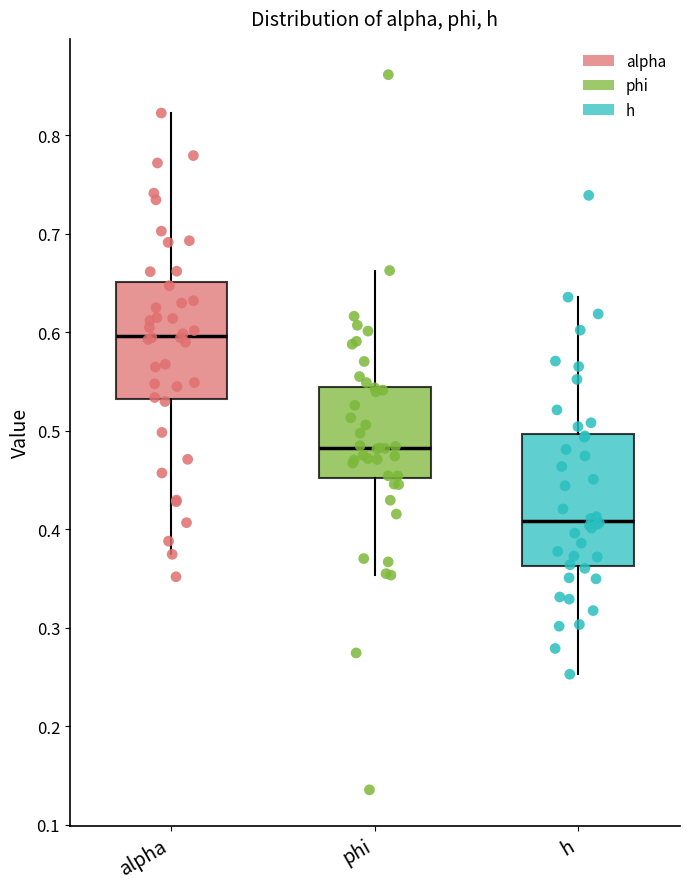

Where is the lower edge of the box for h on the y-axis? The values are not printed on the chart, so give them approximately, as read against the axis.

0.36